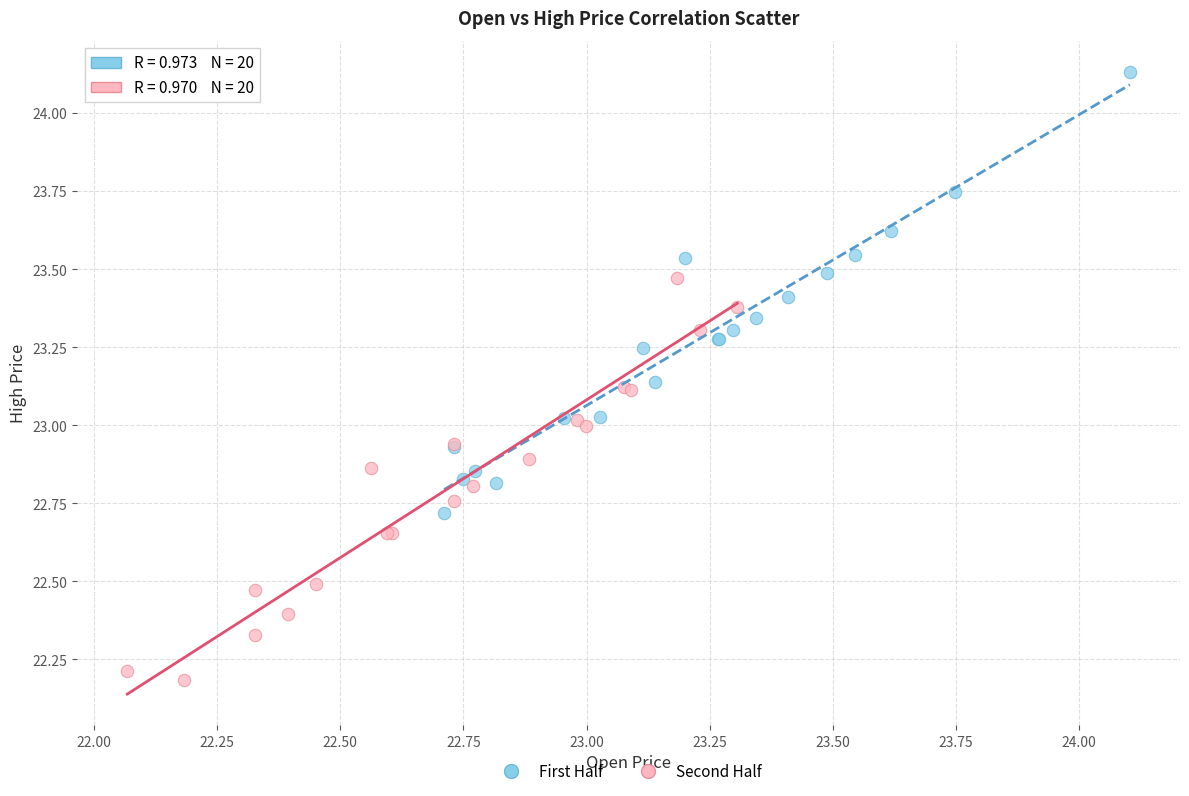

Which series contains the lowest Y value?

Second Half